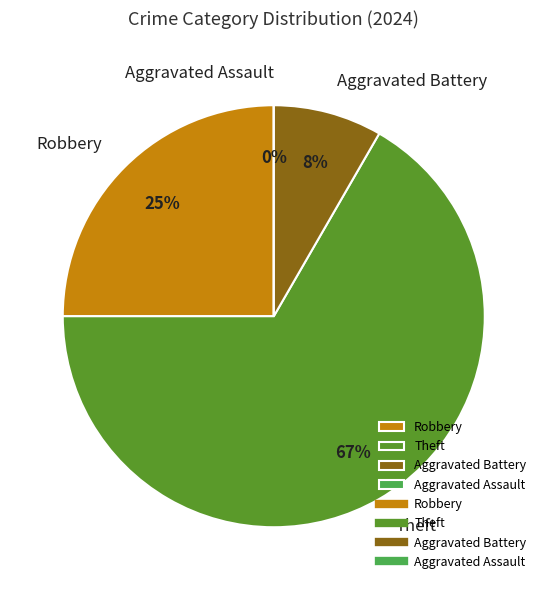

Is it true that Aggravated Battery is 1% of the pie?

False